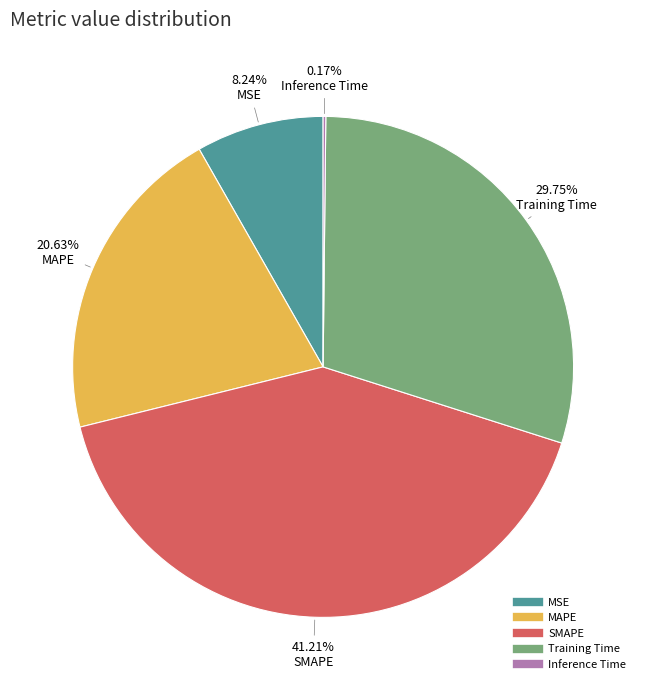

To the nearest percent, what is the difference between the largest and smallest slice percentages?

41%